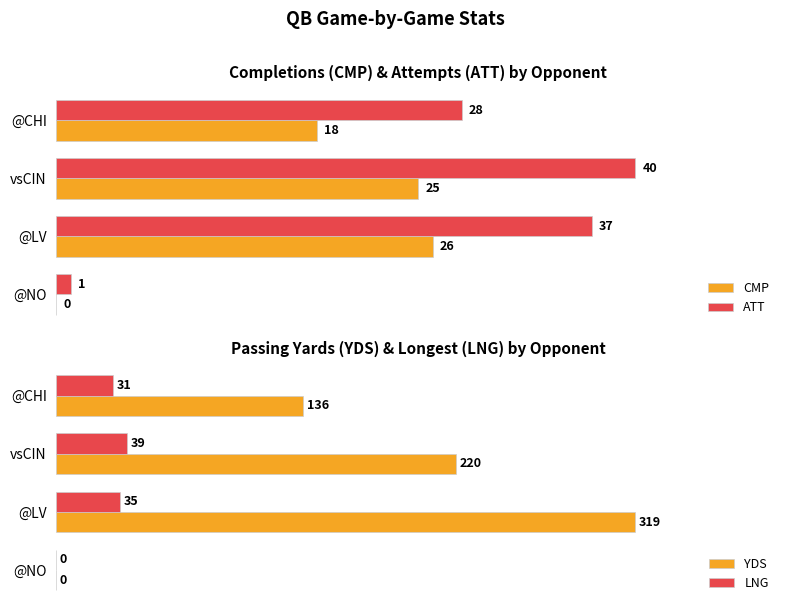

Which category has the highest value in the ATT series?

vsCIN